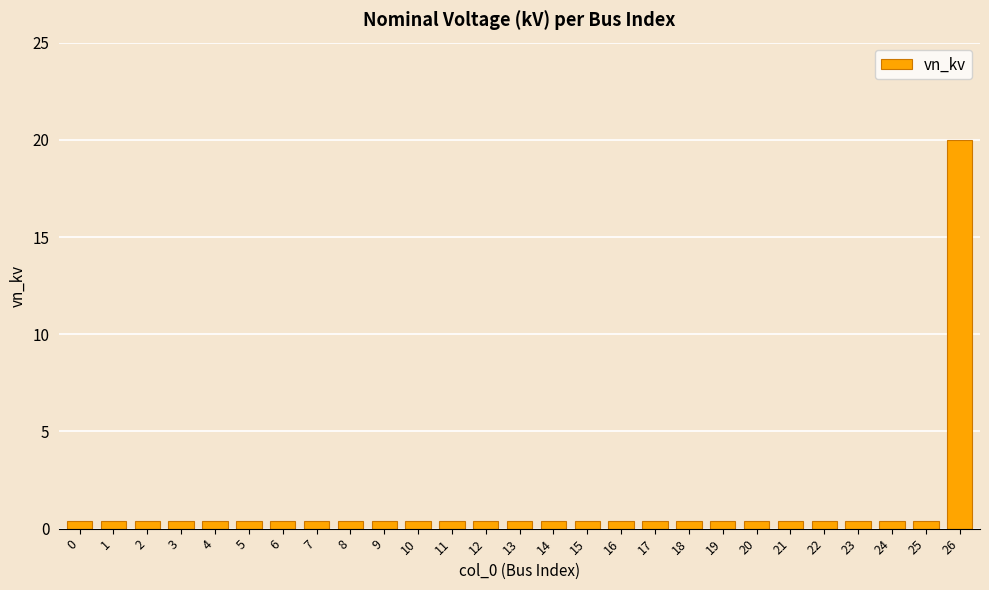

Reading left to right, transcribe all the data shown in this chart.

0.4	0.4	0.4	0.4	0.4	0.4	0.4	0.4	0.4	0.4	0.4	0.4	0.4	0.4	0.4	0.4	0.4	0.4	0.4	0.4	0.4	0.4	0.4	0.4	0.4	0.4	20.0